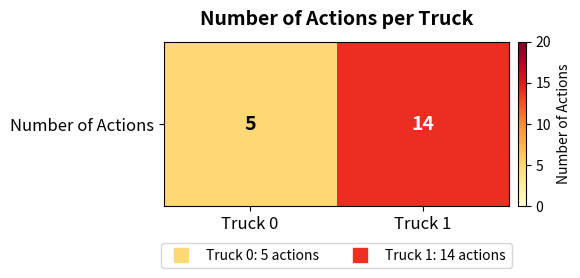

Approximately how many times larger is the value at Truck 0 compared to Truck 1?

0.4